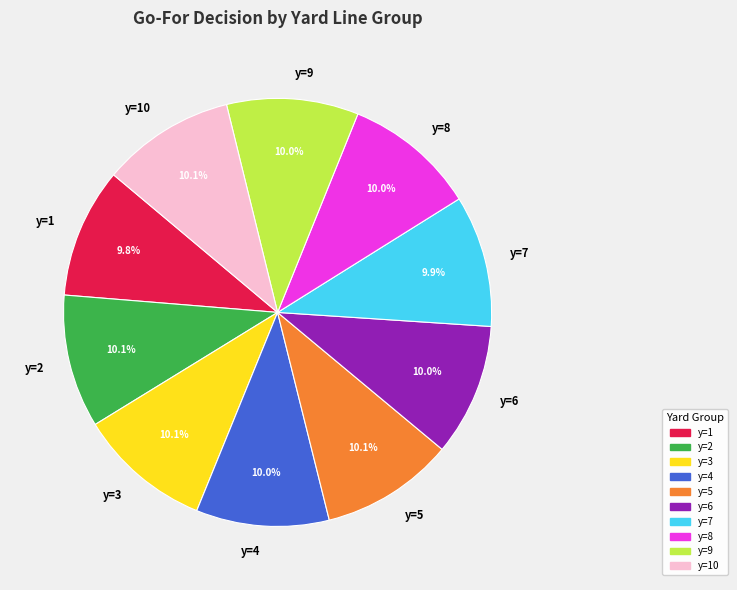

How many segments does this pie chart have?

10